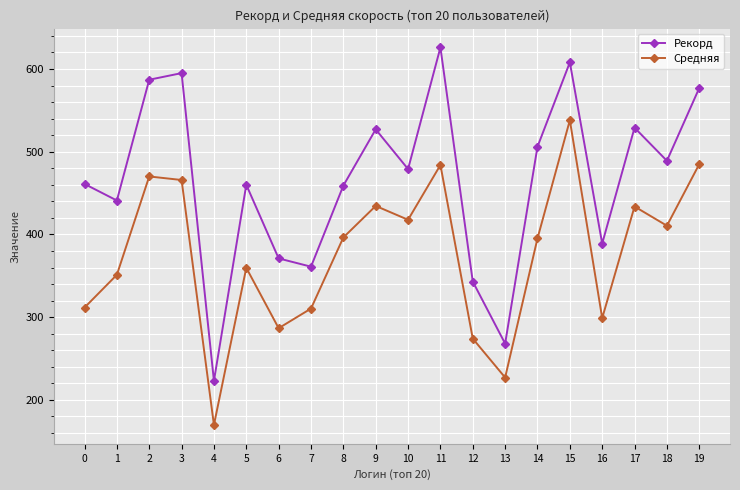

How many data points in Средняя are less than 396?

10